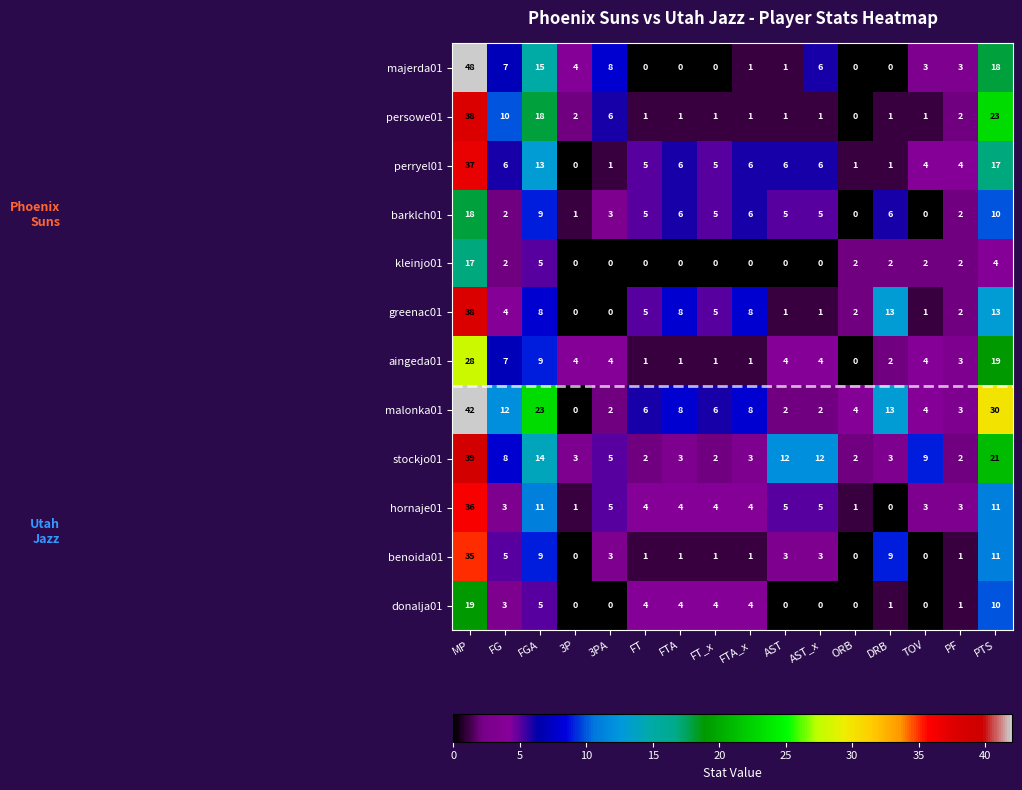

The perryel01 series shows 3 at FTA_x. True or false?

False